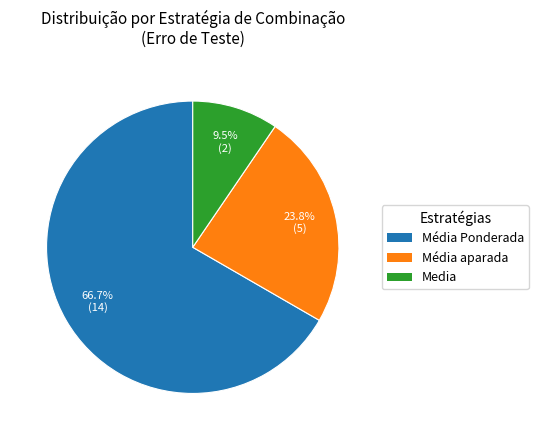

How many segments does this pie chart have?

3